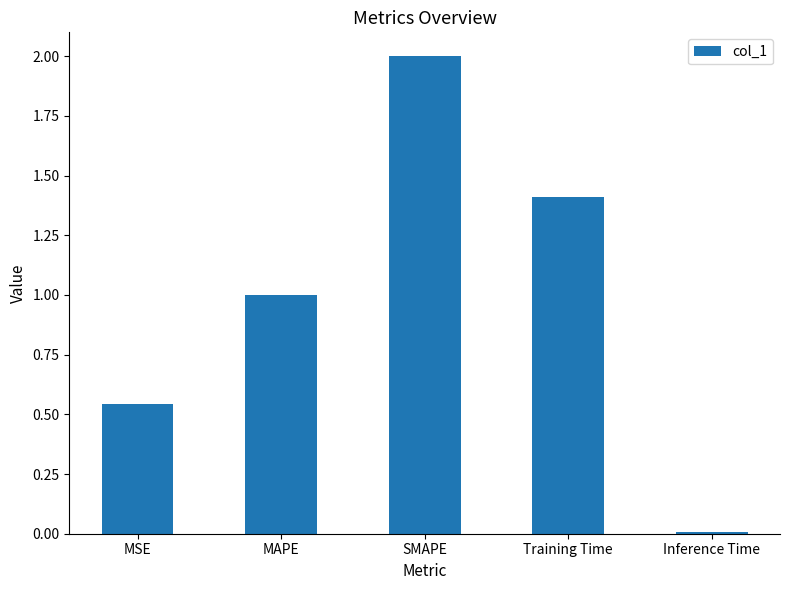

What position from the left is MAPE?

2